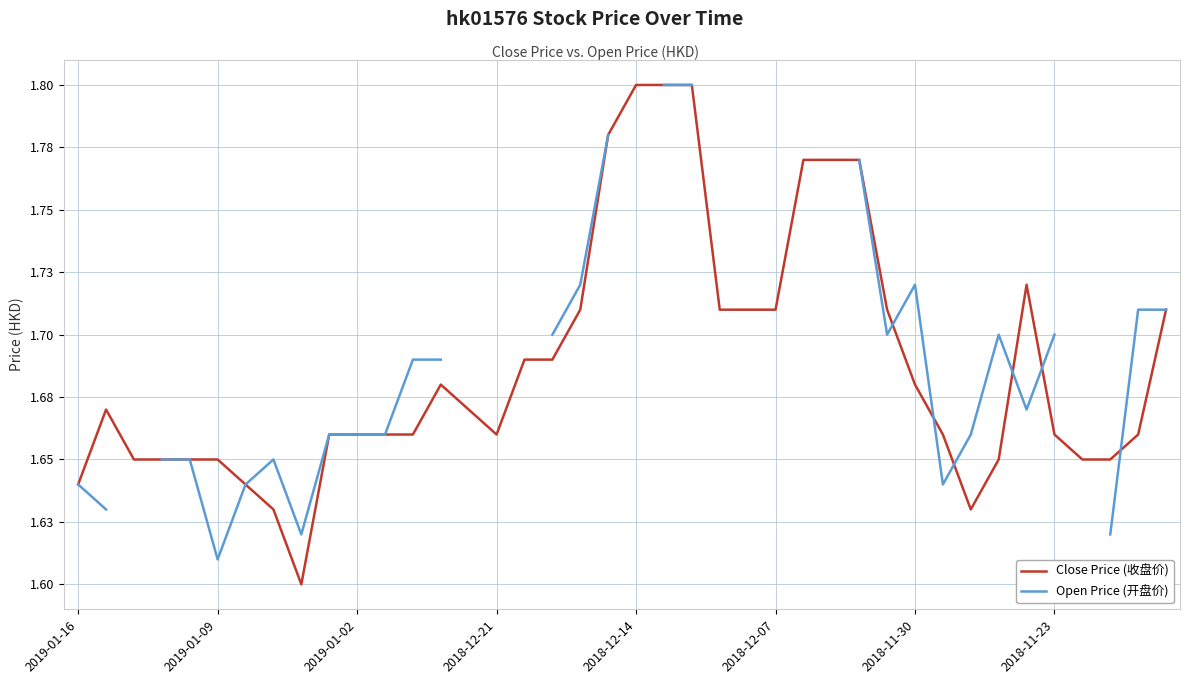

What is the difference between the maximum and minimum values in the Close Price (收盘价) series?

0.2